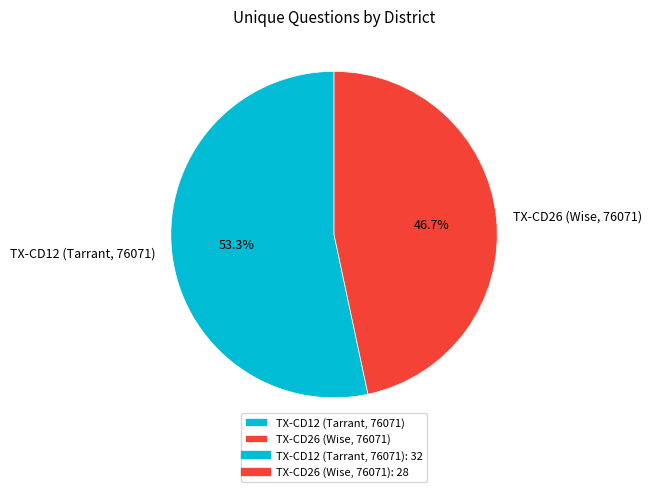

What is the total percentage of TX-CD26 (Wise, 76071) and TX-CD12 (Tarrant, 76071)?

100.0%